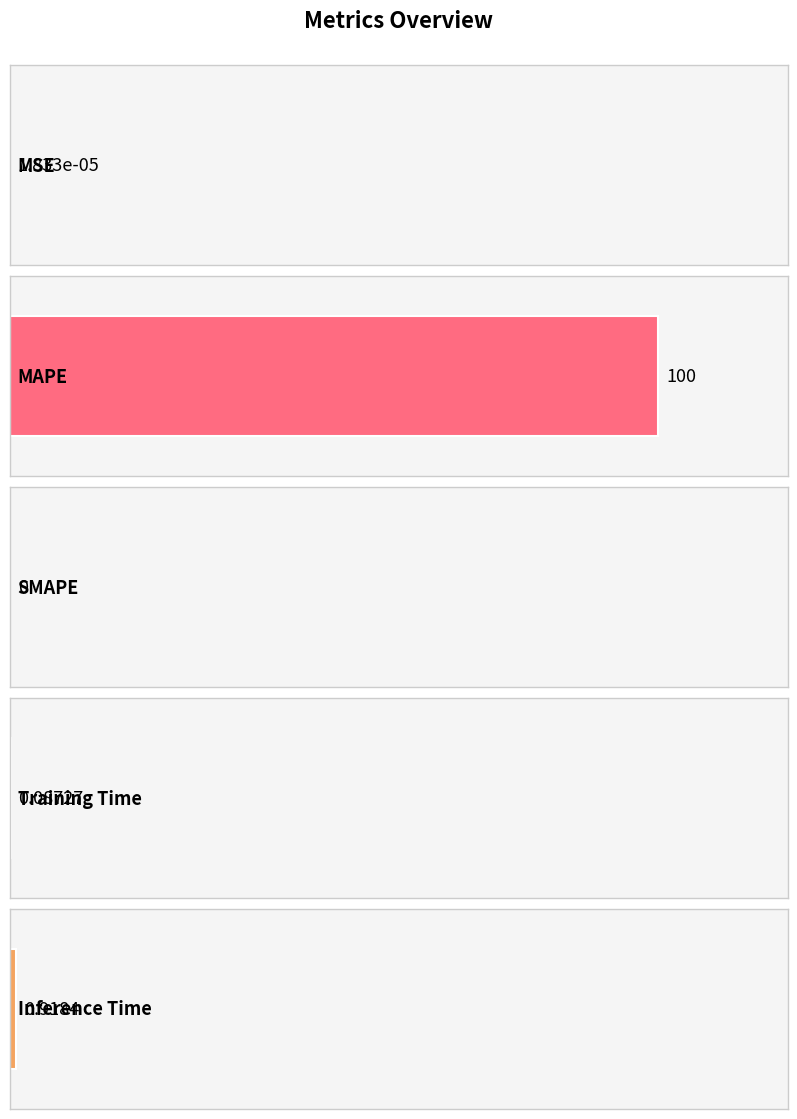

The value at MAPE is 40.0. True or false?

False